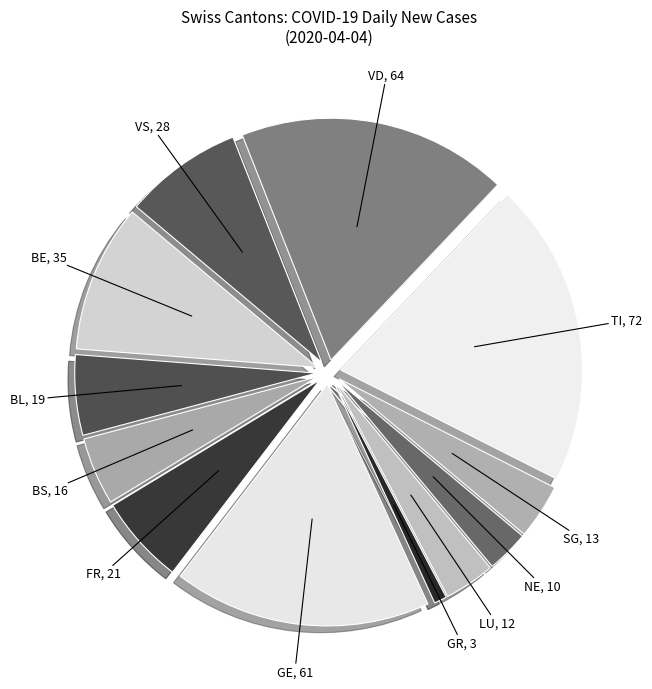

True or false: BS accounts for 5% of the total.

True